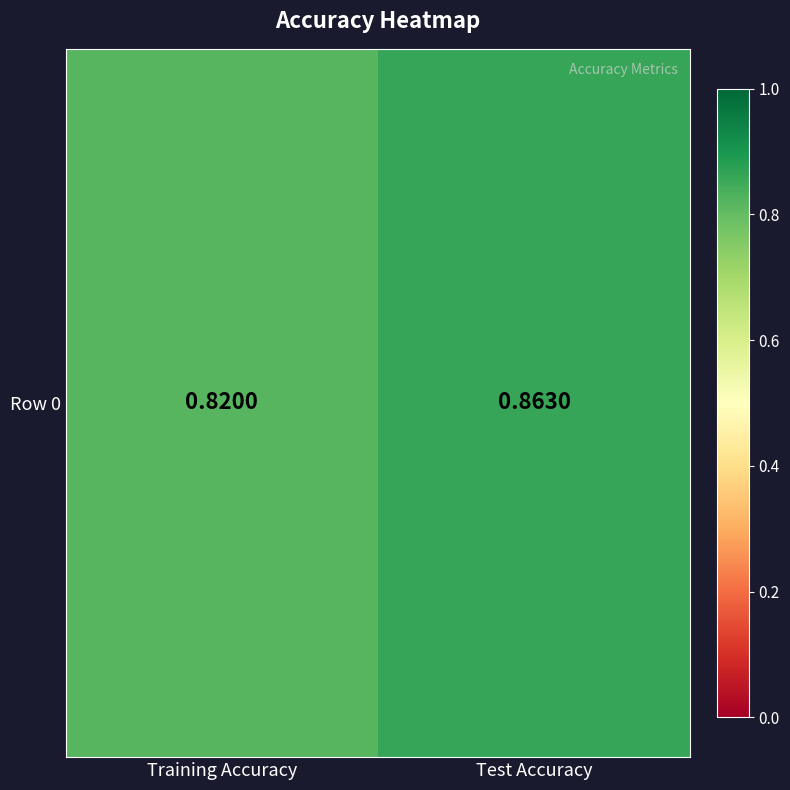

What is the sum of the values at Training Accuracy and Test Accuracy?

1.7